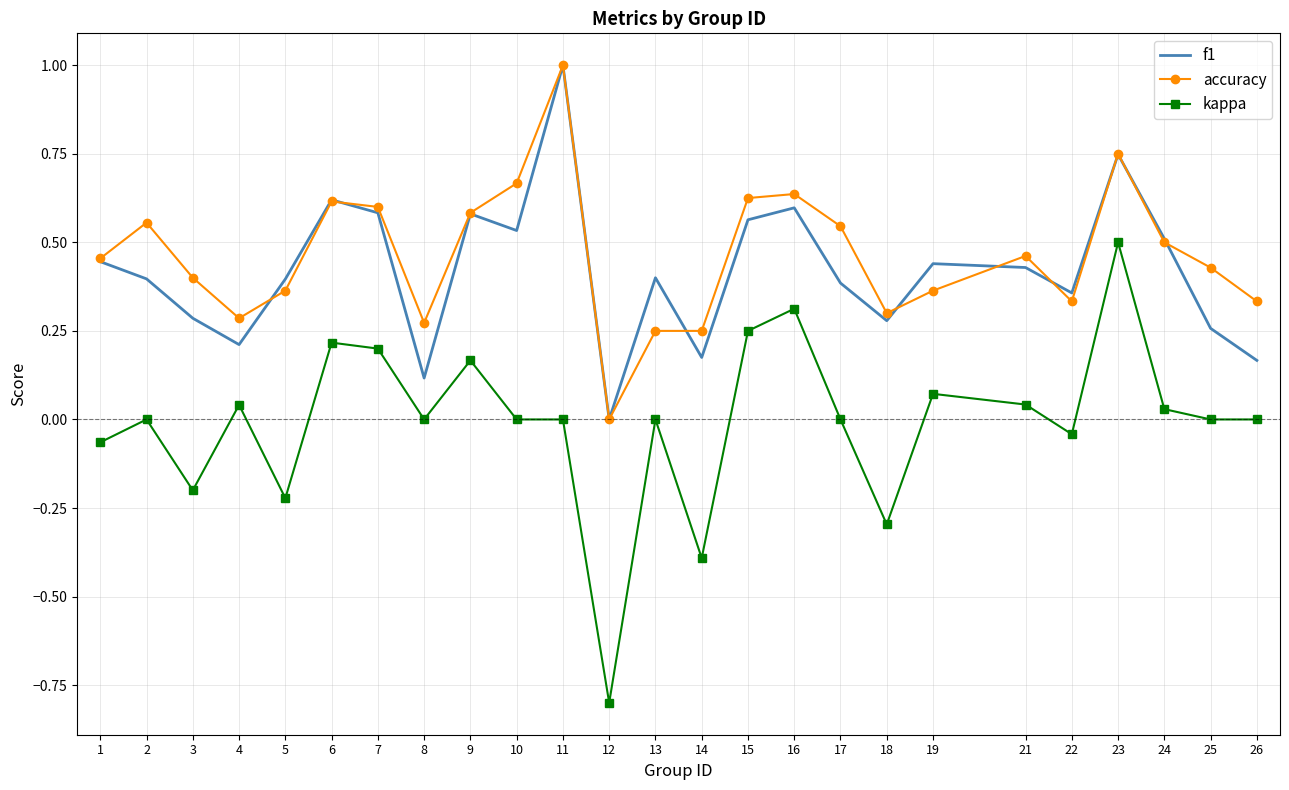

True or false: kappa and accuracy cross at least once.

False